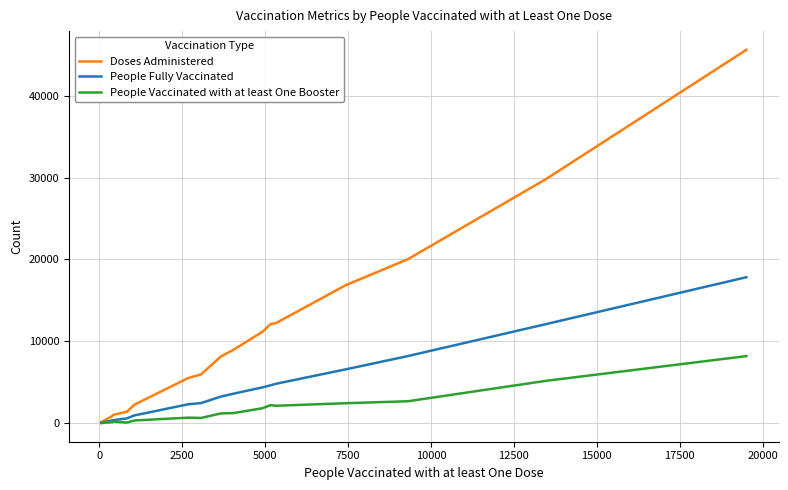

Which series has the widest spread of values?

Doses Administered